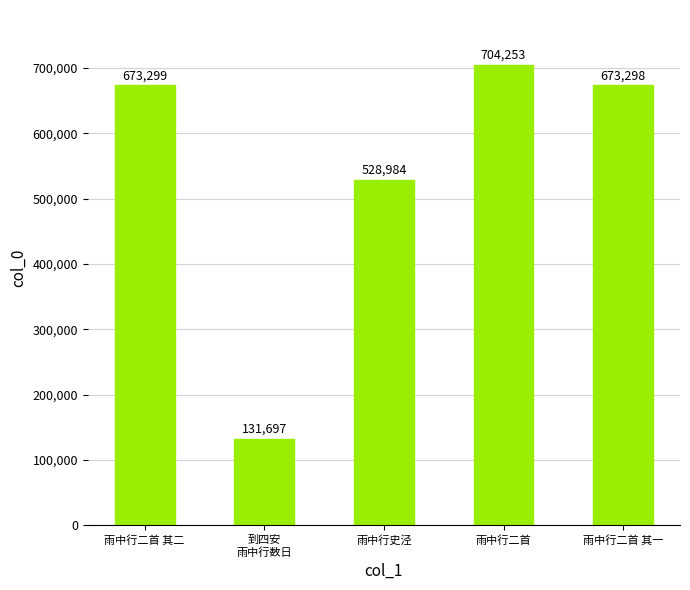

Count the number of categories in the chart.

5